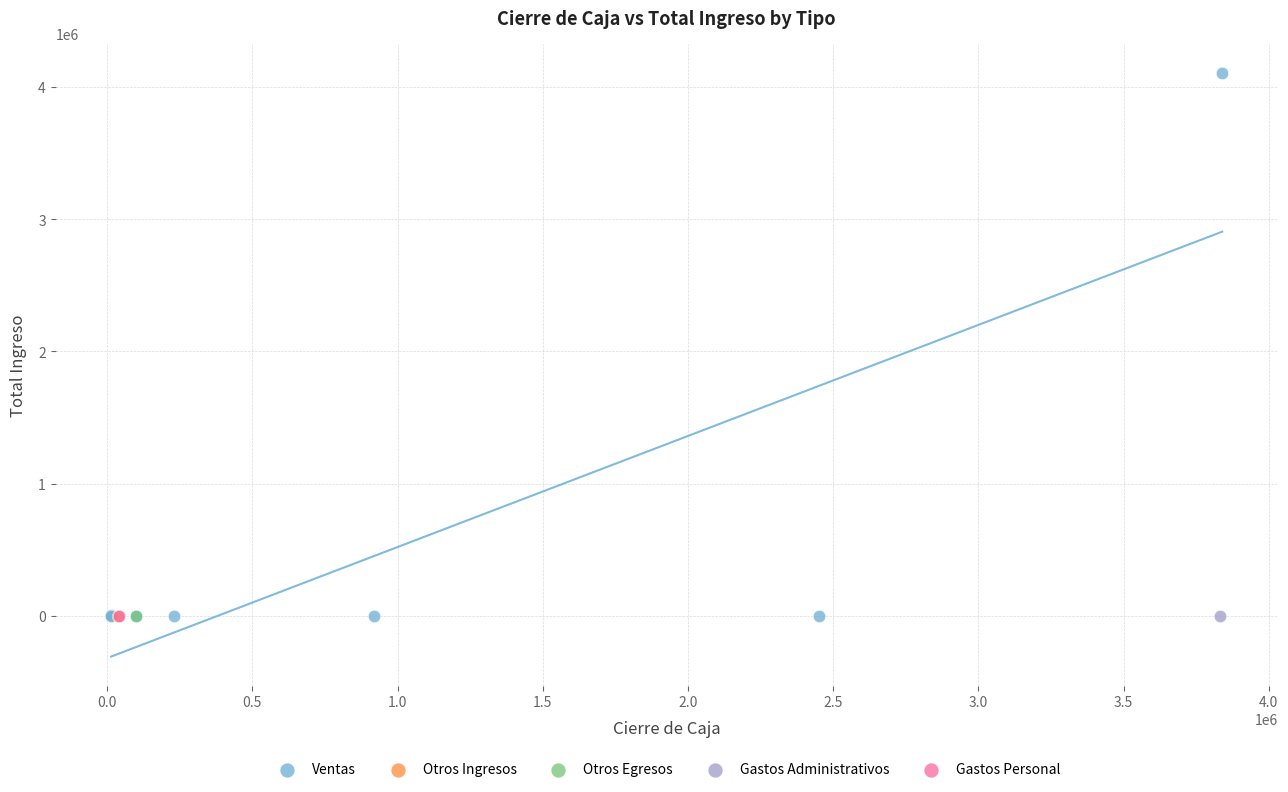

What are all the series names shown in the legend?

Ventas, Otros Ingresos, Otros Egresos, Gastos Administrativos, Gastos Personal